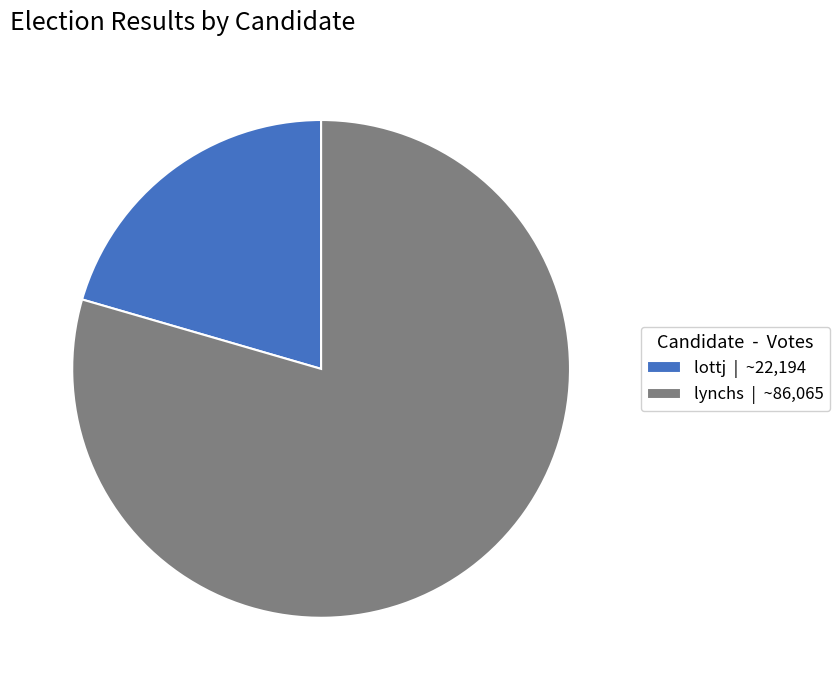

How many segments does this pie chart have?

2